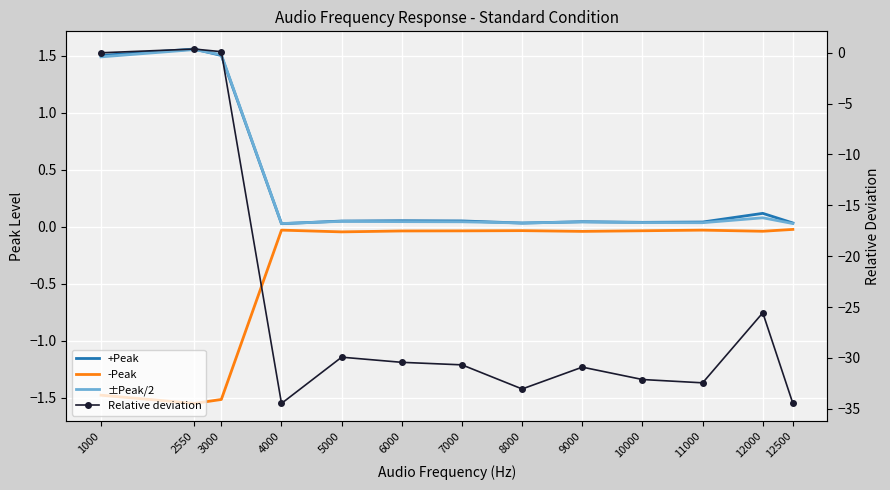

What is the total value across all series at 6000?

-30.4